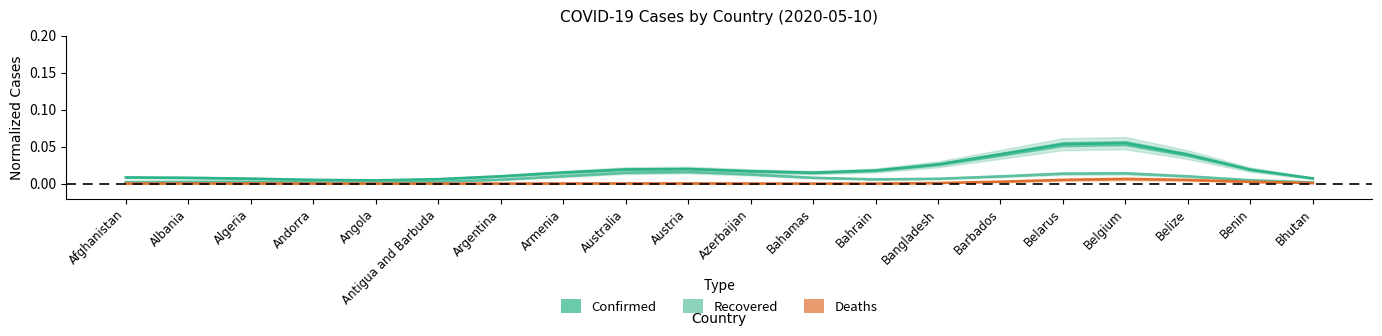

Which series has the largest total across all categories?

Confirmed